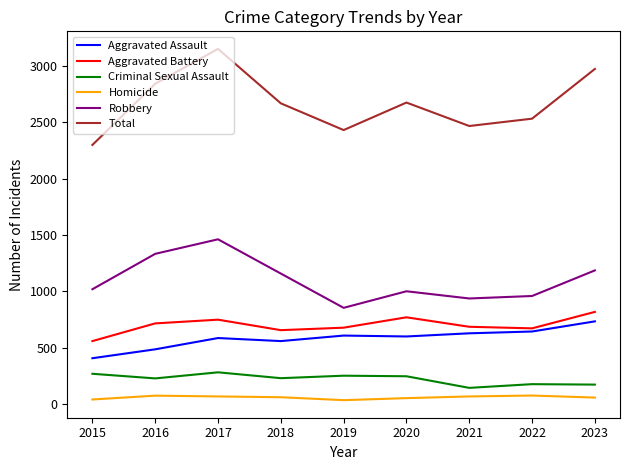

What value does the Robbery series have at 2017, to the nearest 50?

1450